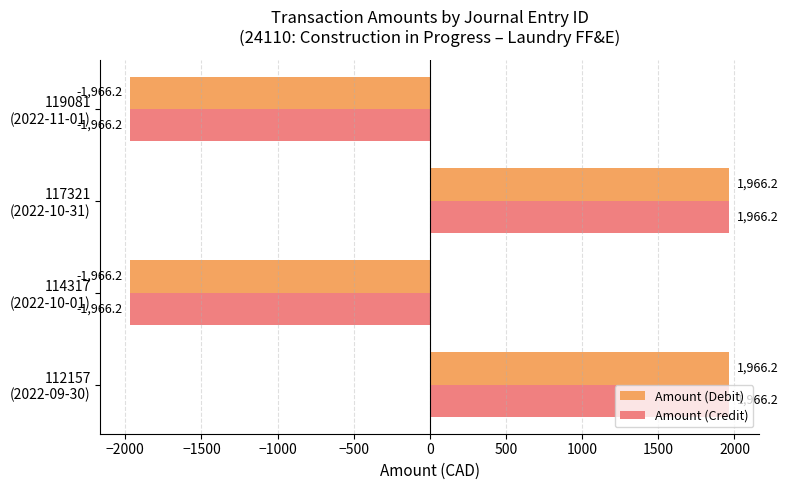

What is the maximum value shown in the chart?

1966.2